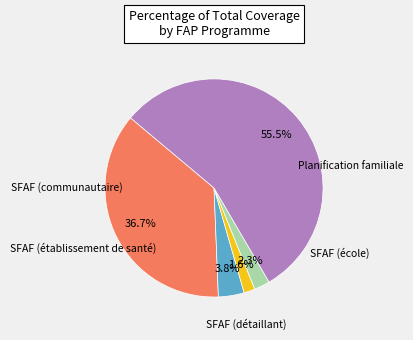

Is there any slice that represents more than half of the pie?

Yes